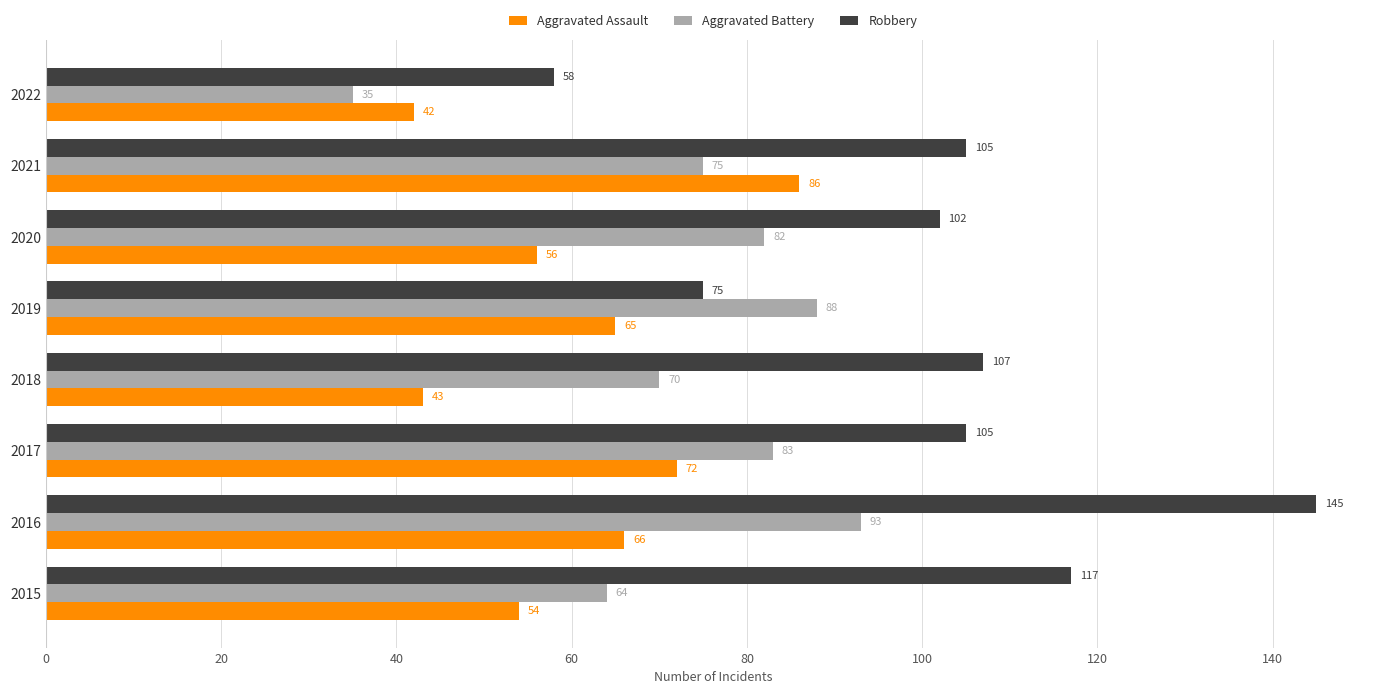

The Aggravated Assault series shows 24 at 2016. True or false?

False